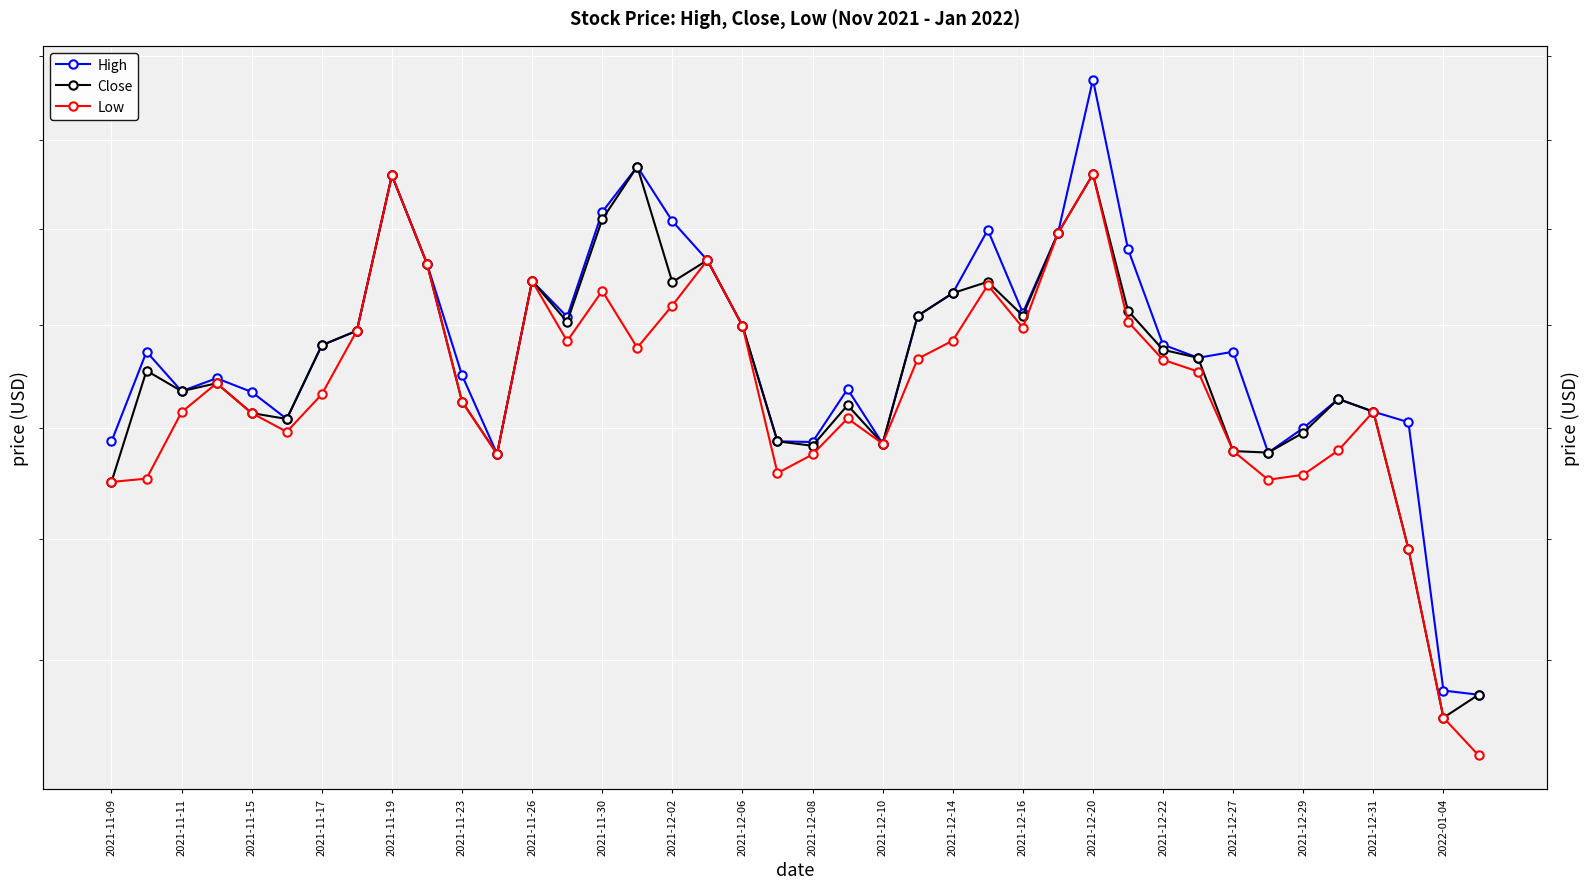

Is it true that High equals 135.6 at 2021-11-11?

False